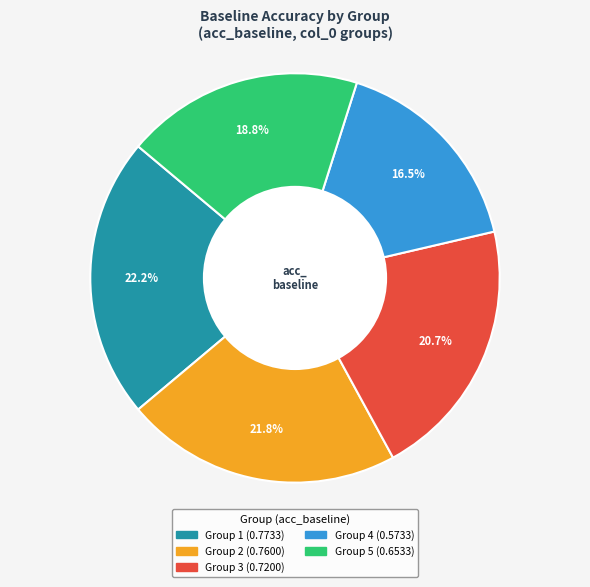

How many segments does this pie chart have?

5